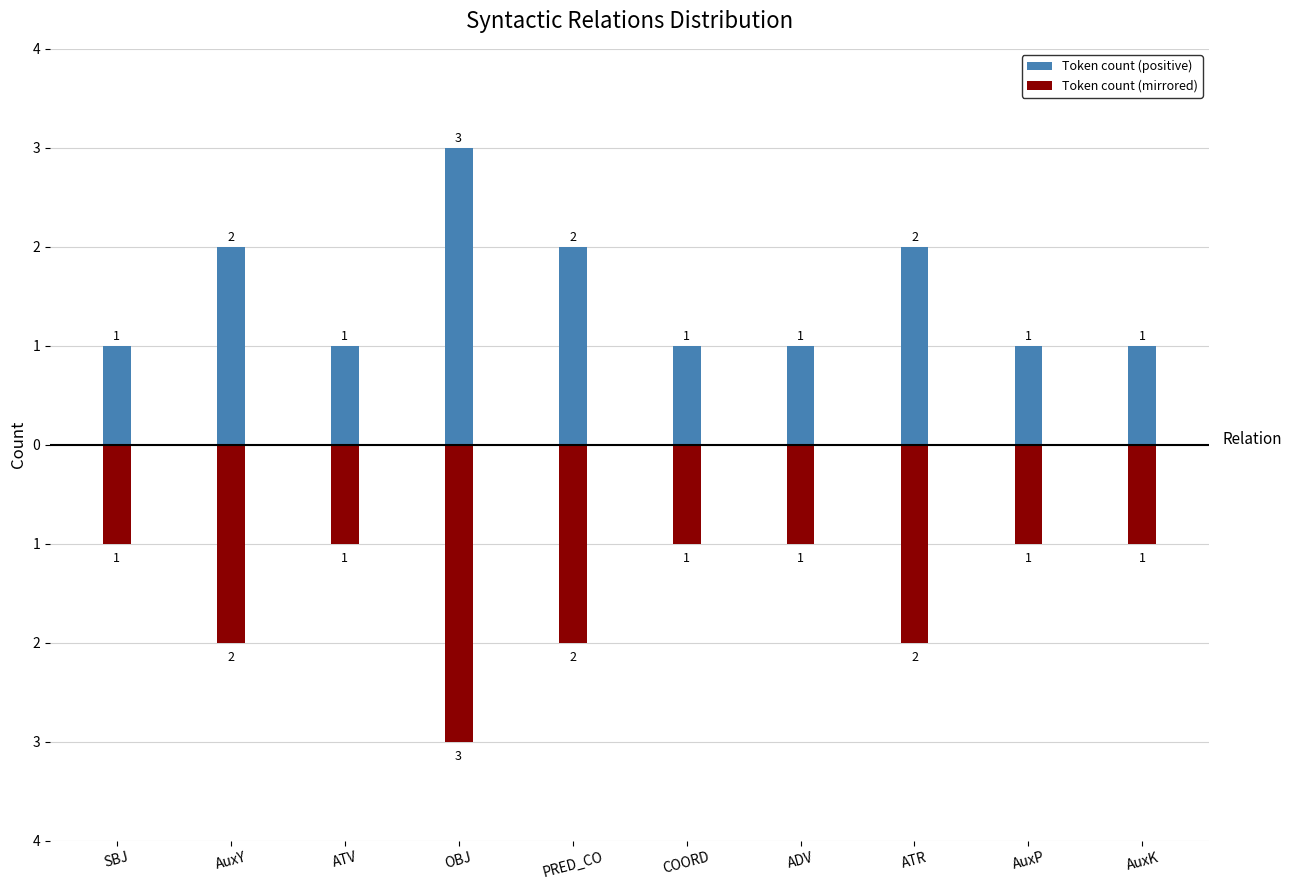

What is the label of the 6th bar from the left?

COORD